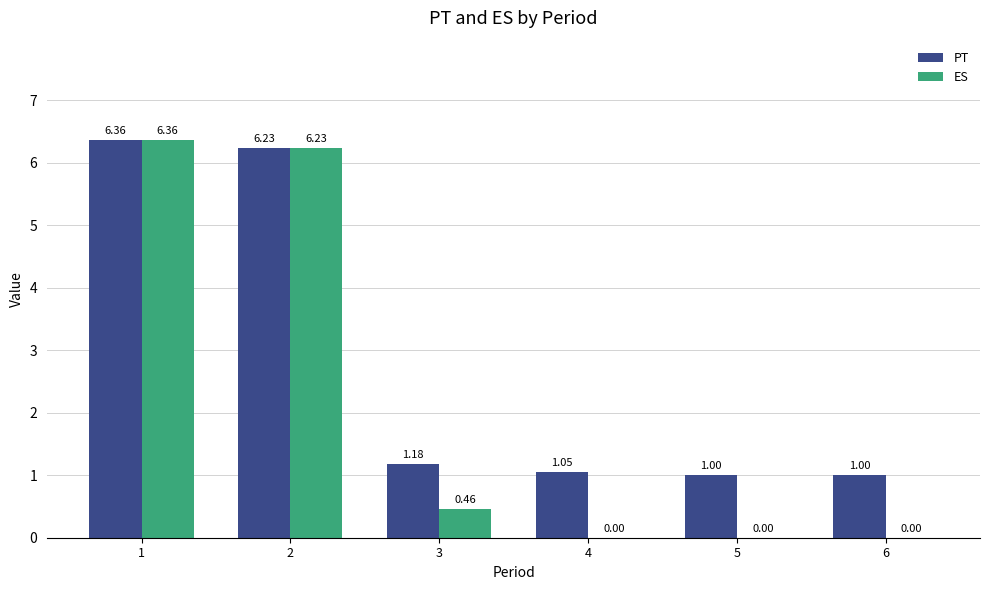

True or false: PT has a value of 1.7 at 4.

False